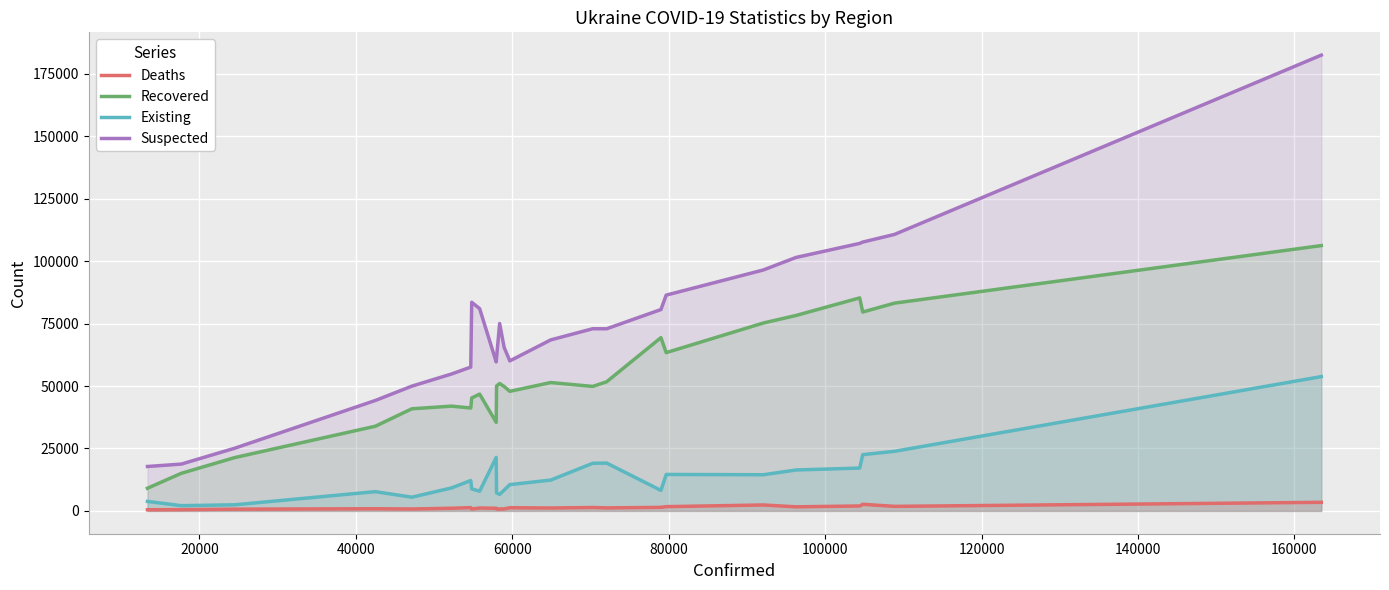

What is the maximum value for Recovered?

106217